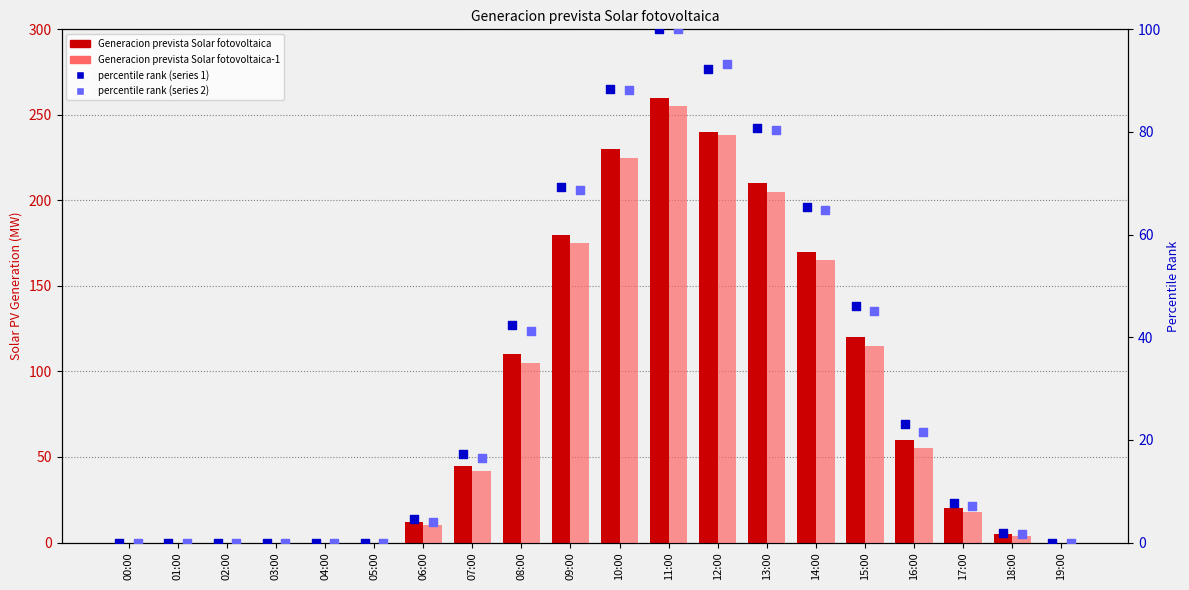

Which series has the largest Y range (max minus min)?

Generacion prevista Solar fotovoltaica